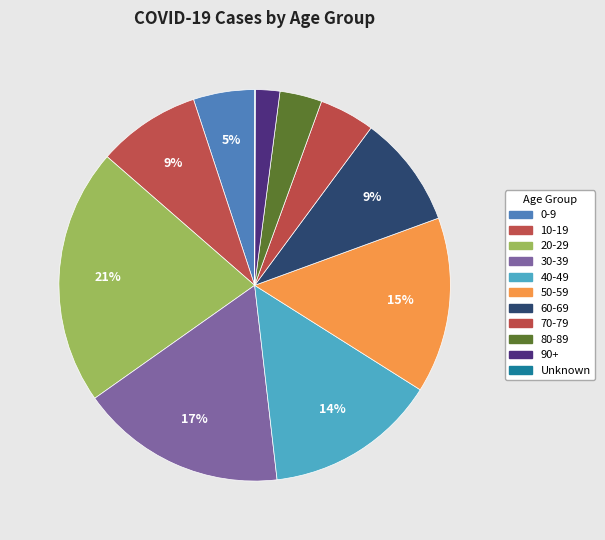

Rank the categories by value from highest to lowest.

20-29, 30-39, 50-59, 40-49, 60-69, 10-19, 0-9, 70-79, 80-89, 90+, Unknown